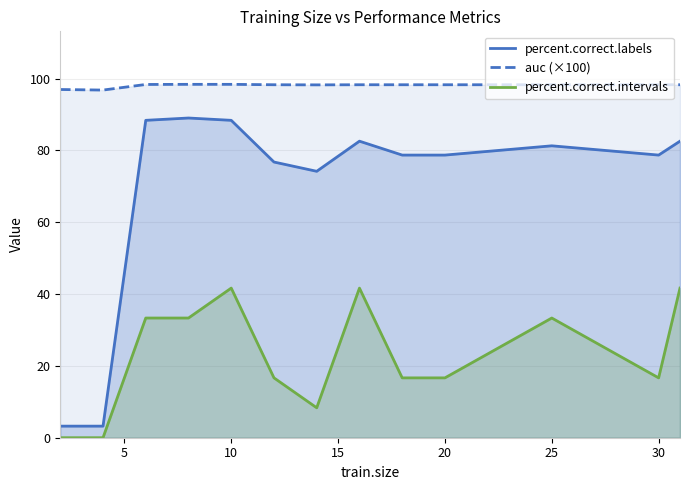

How many lines are shown in the chart?

3